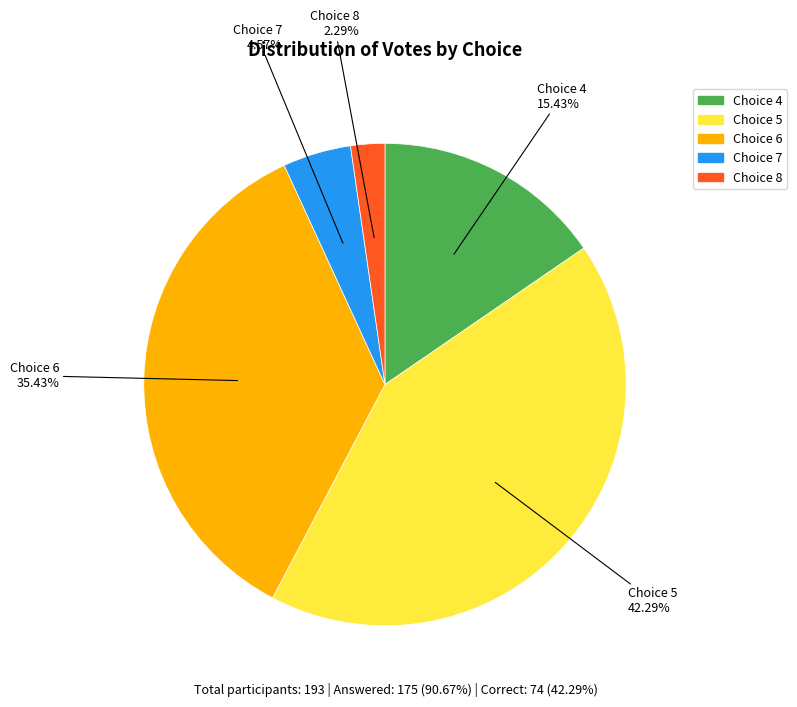

Is there a majority slice in this chart?

No